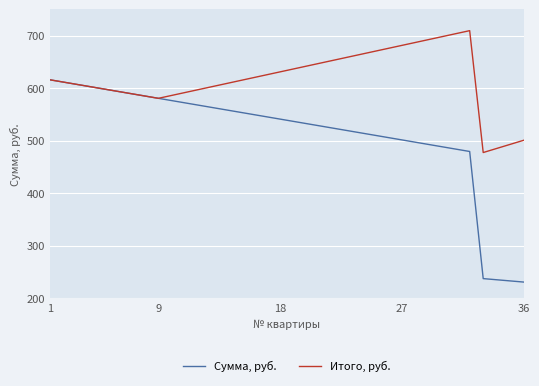

What is the lowest value of the Итого, руб. series?

477.6